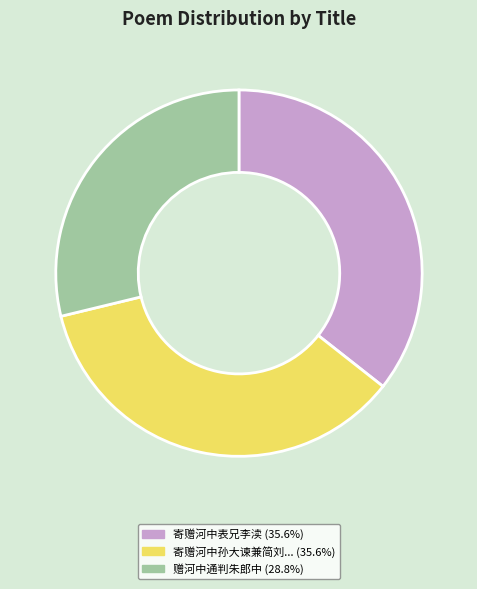

Combined, do 赠河中通判朱郎中 (28.8%) and 寄赠河中孙大谏兼简刘... (35.6%) account for over 50%?

Yes